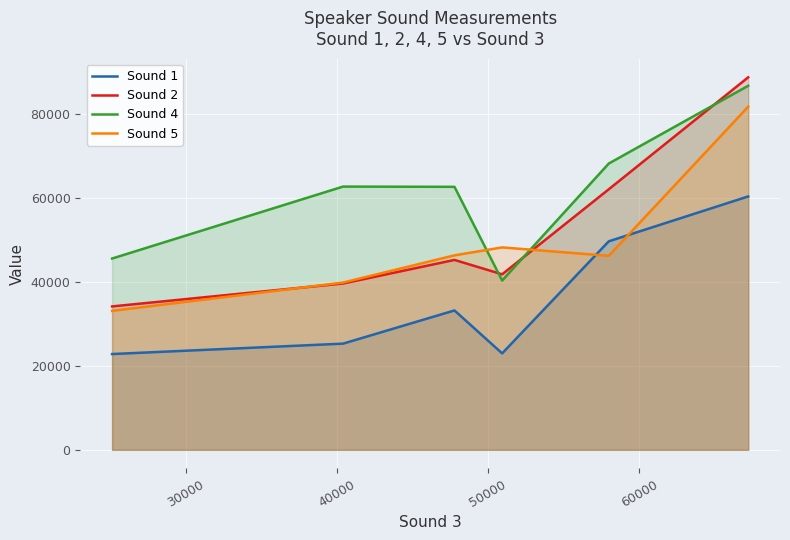

Which series has the largest total across all categories?

Sound 4